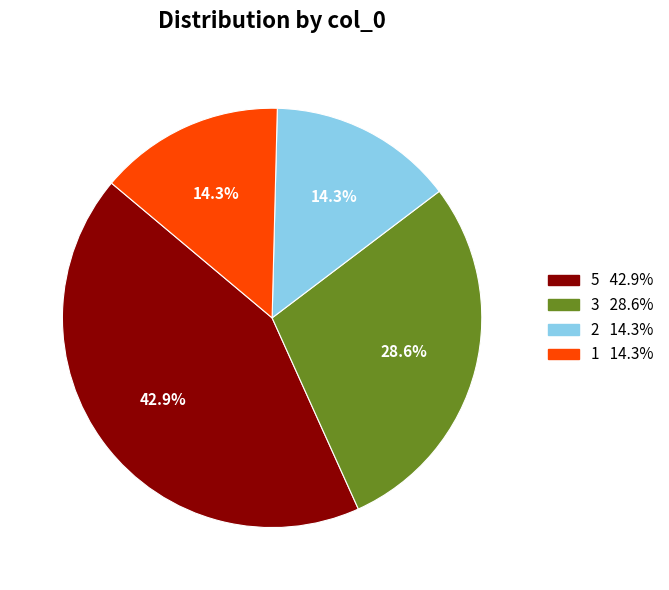

Is there any slice that represents more than half of the pie?

No